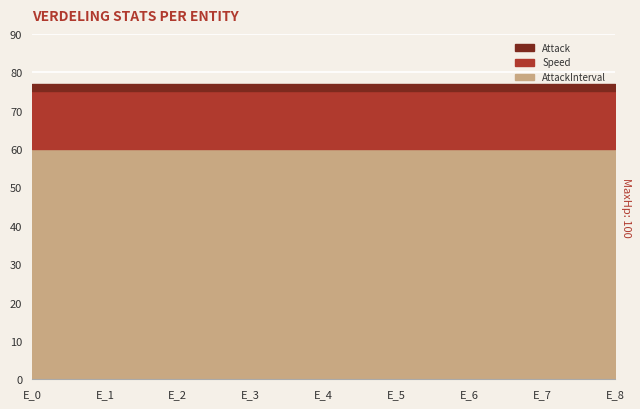

Which series changed the most between E_4 and E_8?

Speed